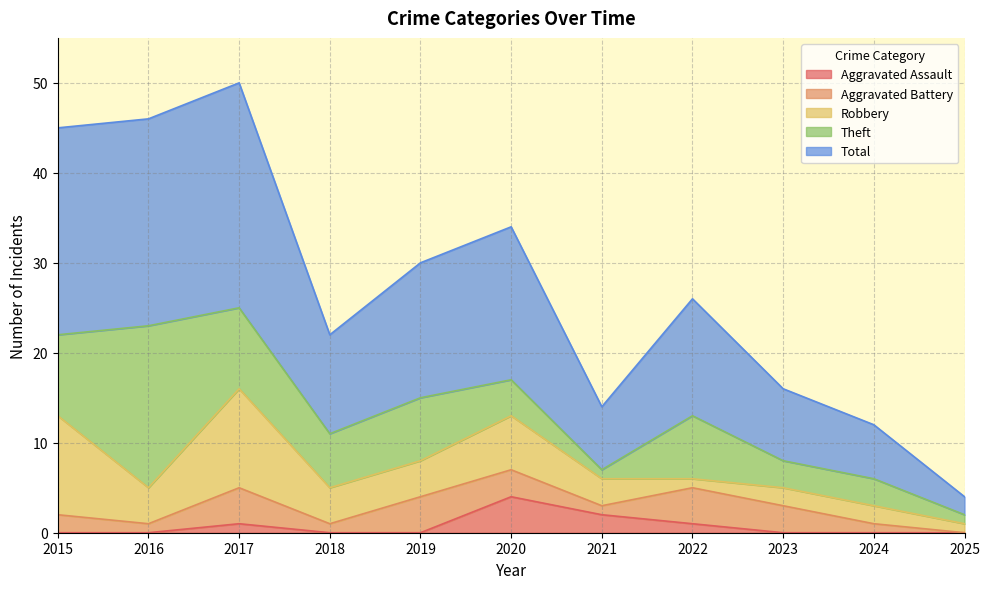

What is the sum of the Total values at 2019 and 2025?

17